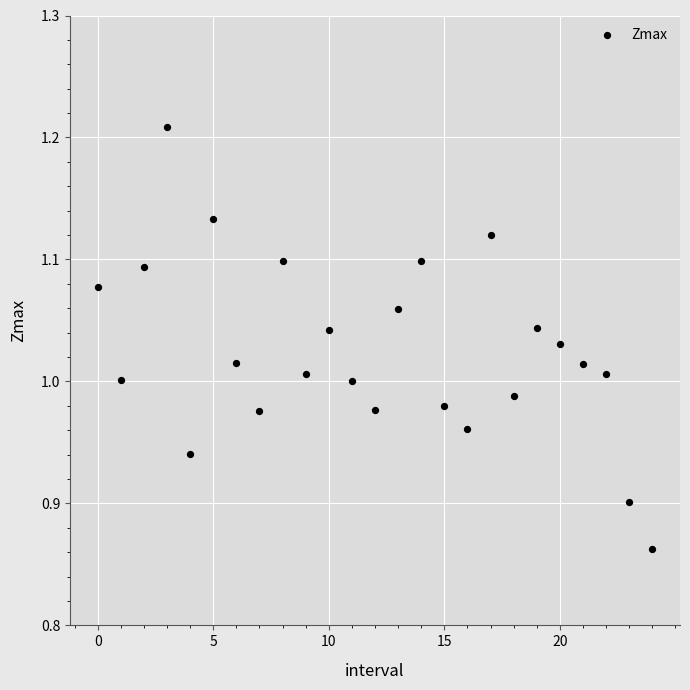

What is the range of Y values (max minus min)?

0.3